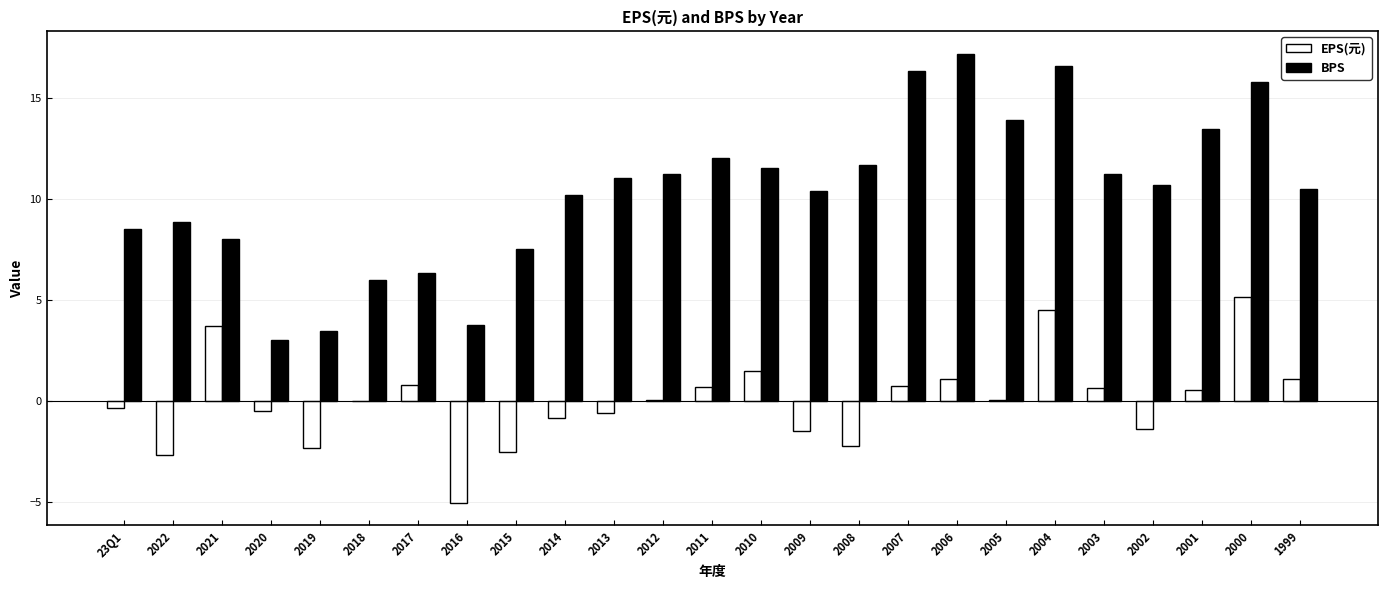

What is the total value across all series at 2021?

11.8